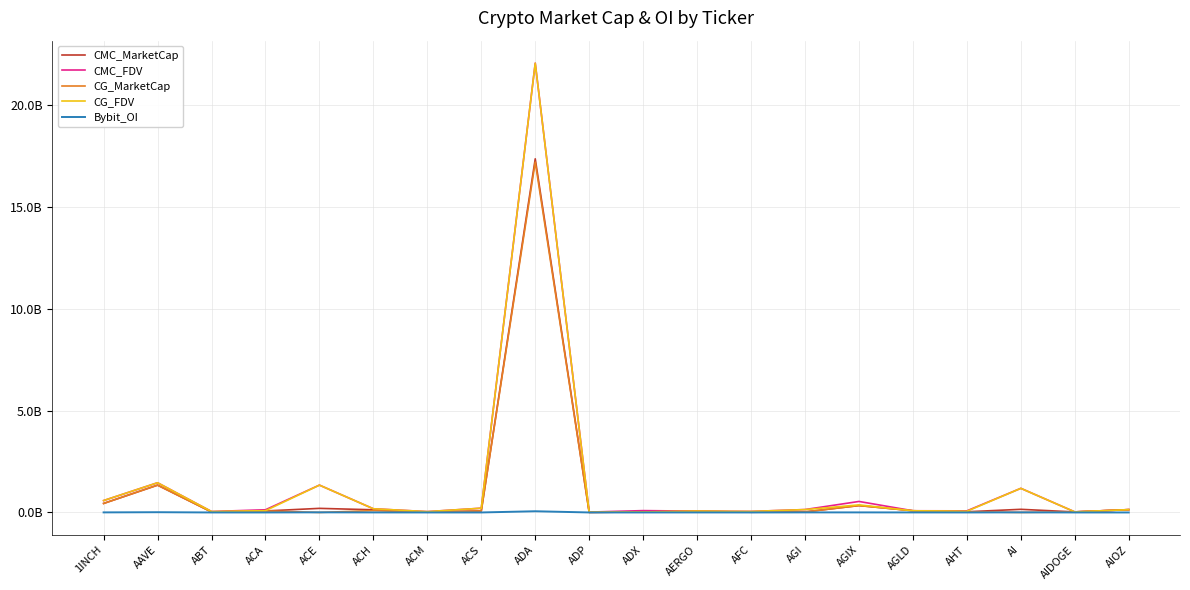

True or false: Bybit_OI and CMC_MarketCap cross at least once.

False